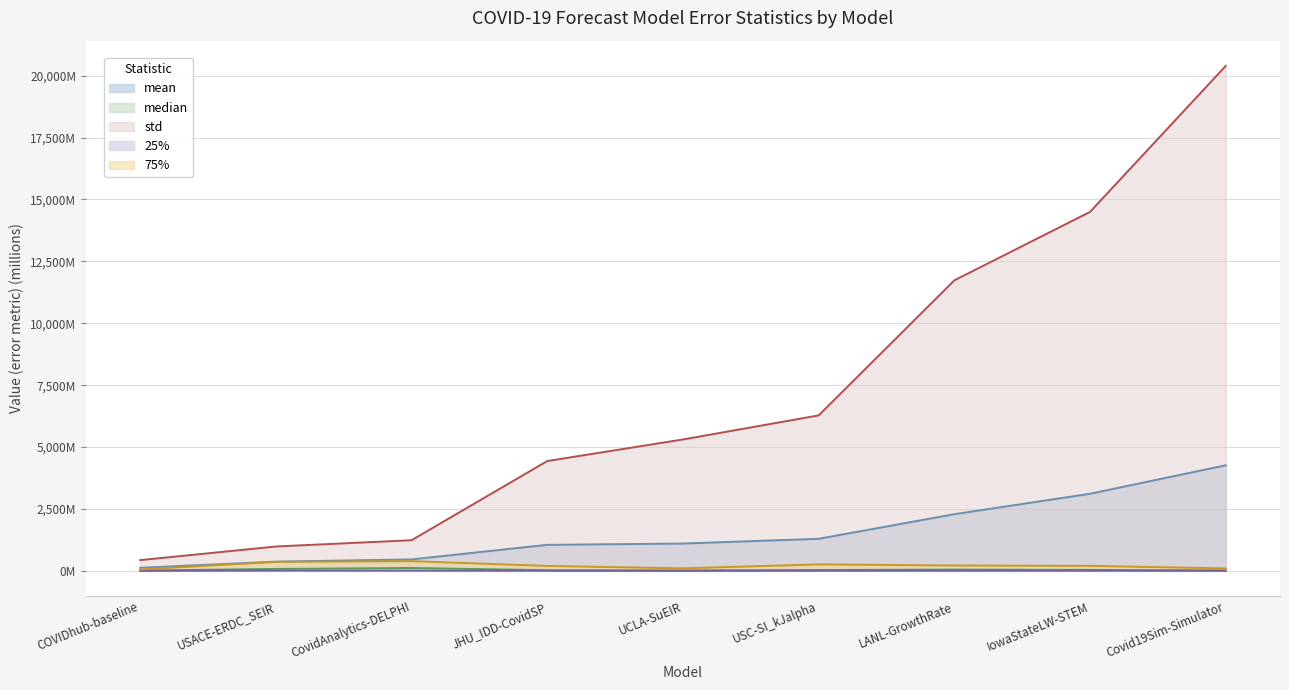

What is the greatest value displayed?

20394.6